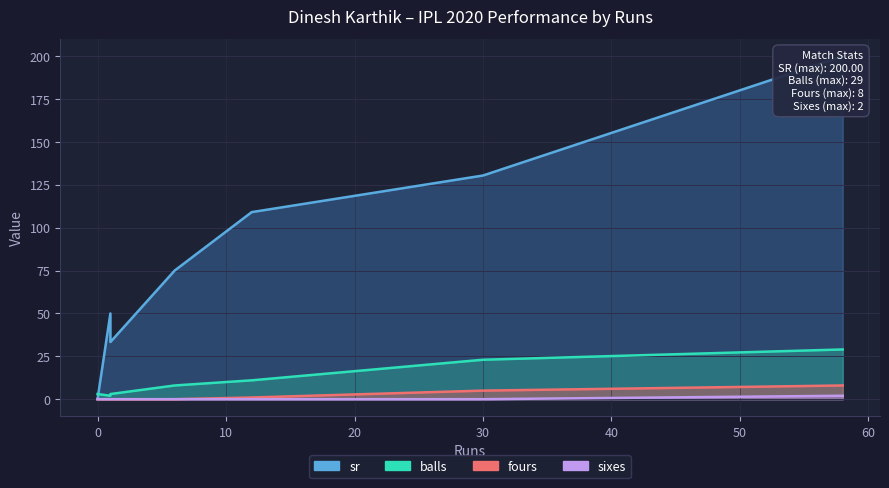

Which category has the lowest value in the sixes series?

1